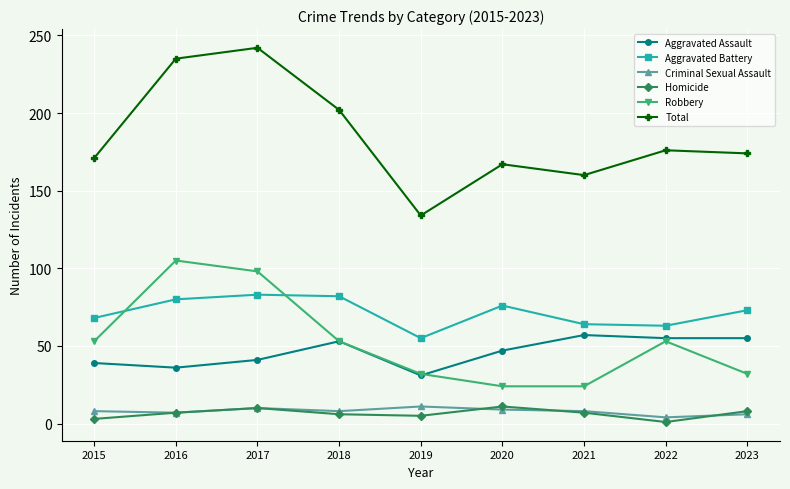

Where is the first local minimum for Criminal Sexual Assault?

2016